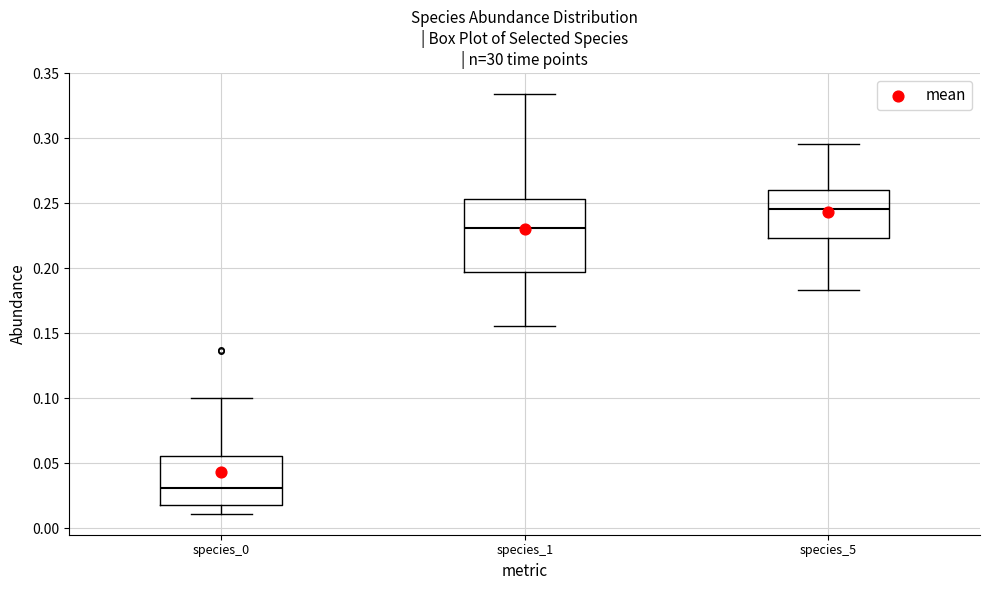

Where is the upper edge of the box for species_0 on the y-axis? The values are not printed on the chart, so give them approximately, as read against the axis.

0.055